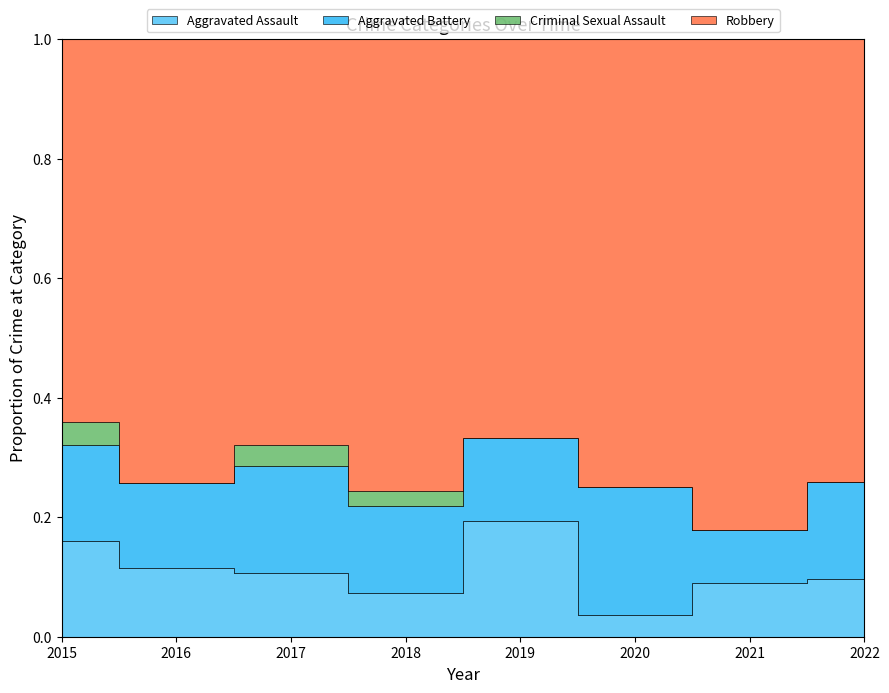

How many distinct data groups are displayed?

4